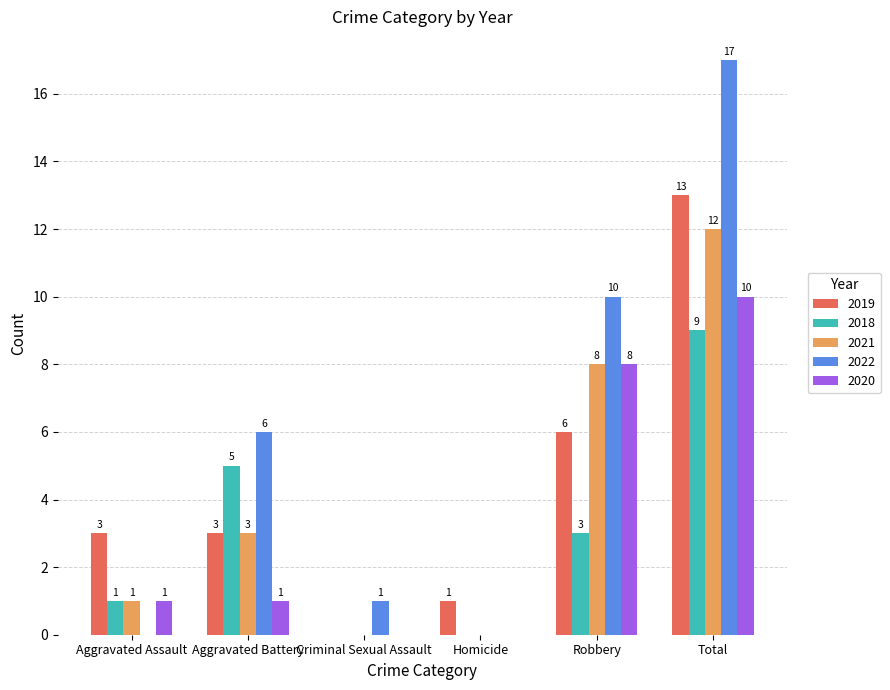

Reading right to left, list all the values displayed in this chart.

2019: Total=13	Robbery=6	Homicide=1	Criminal Sexual Assault=0	Aggravated Battery=3	Aggravated Assault=3
2018: Total=9	Robbery=3	Homicide=0	Criminal Sexual Assault=0	Aggravated Battery=5	Aggravated Assault=1
2021: Total=12	Robbery=8	Homicide=0	Criminal Sexual Assault=0	Aggravated Battery=3	Aggravated Assault=1
2022: Total=17	Robbery=10	Homicide=0	Criminal Sexual Assault=1	Aggravated Battery=6	Aggravated Assault=0
2020: Total=10	Robbery=8	Homicide=0	Criminal Sexual Assault=0	Aggravated Battery=1	Aggravated Assault=1